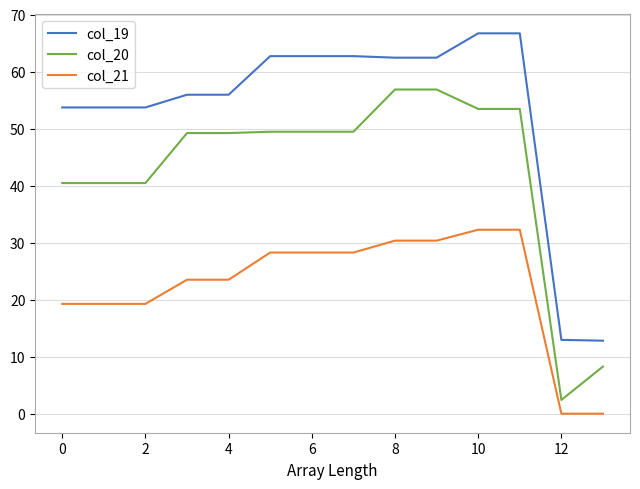

What is the difference between the maximum and minimum values in the col_20 series?

54.4